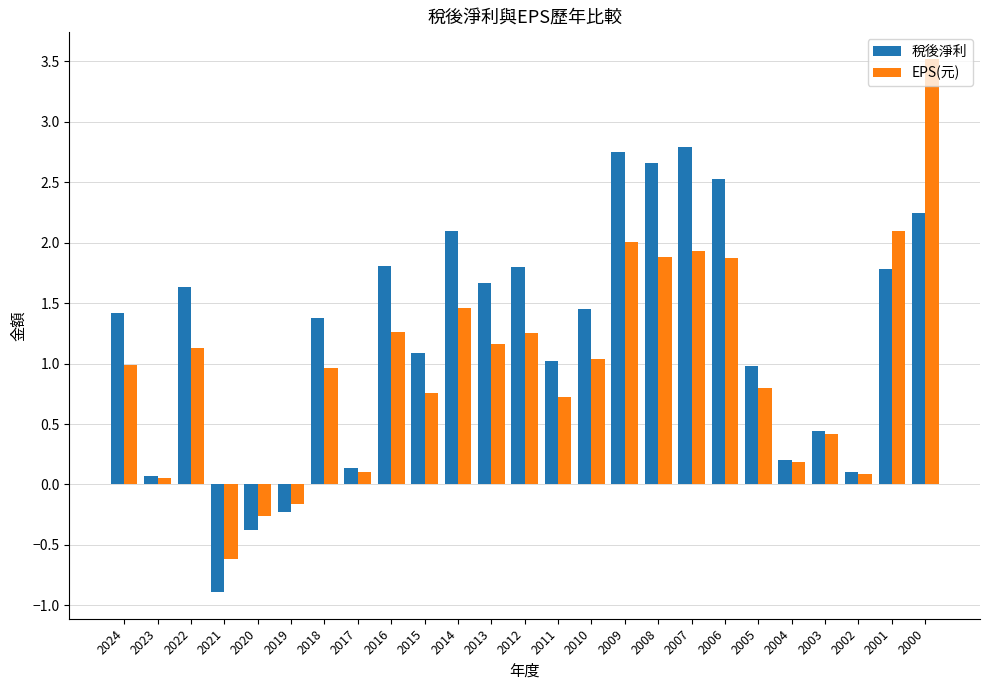

Which category has the highest value across all series?

2000